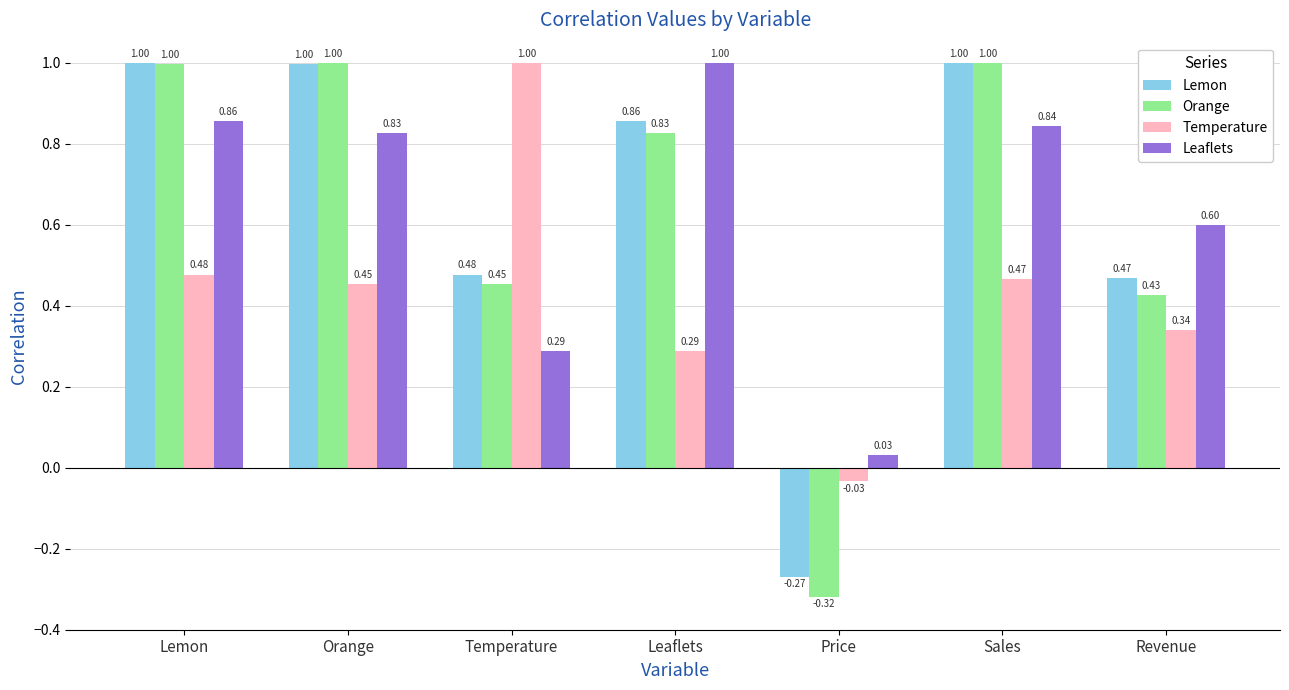

List the labels in order of Leaflets value, largest first.

Leaflets, Lemon, Sales, Orange, Revenue, Temperature, Price